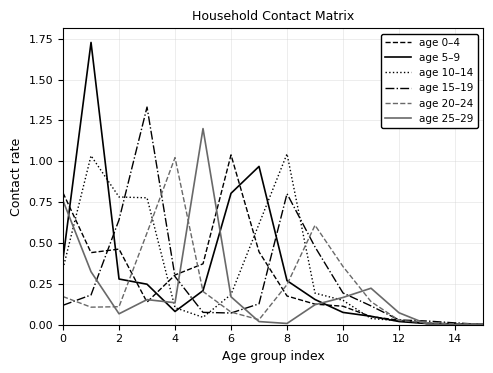

Which series has the largest range (max minus min)?

age 5–9